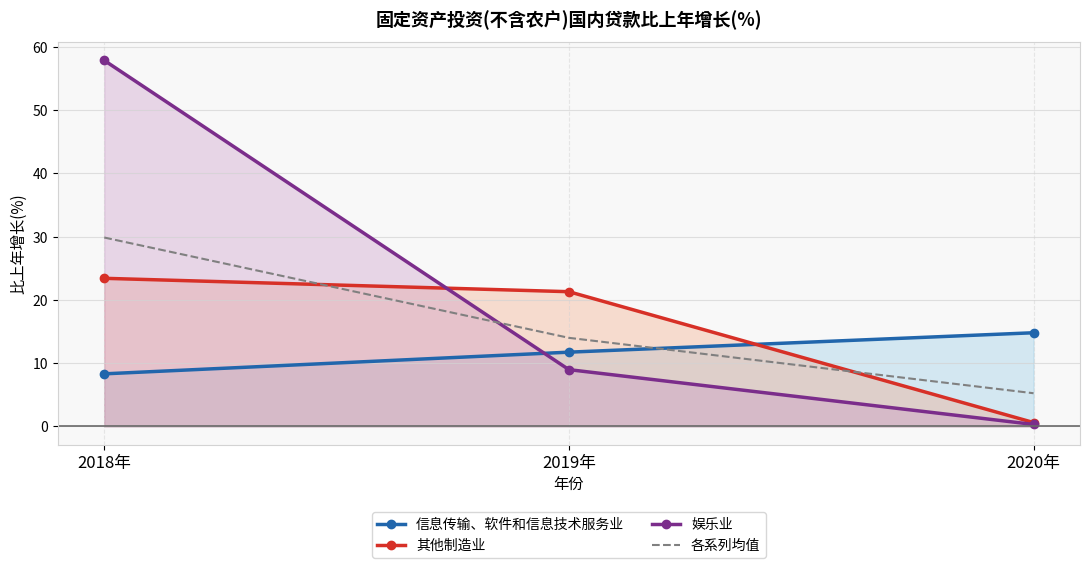

At which category does the chart reach its peak across all series?

2018年